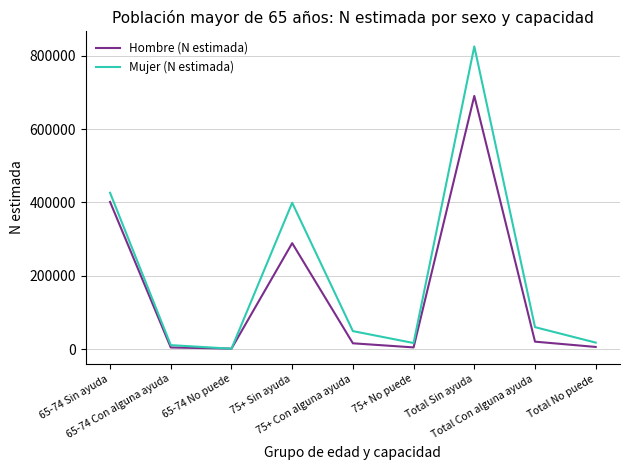

Between 65-74 Sin ayuda and 75+ Sin ayuda, which series saw the biggest shift?

Hombre (N estimada)